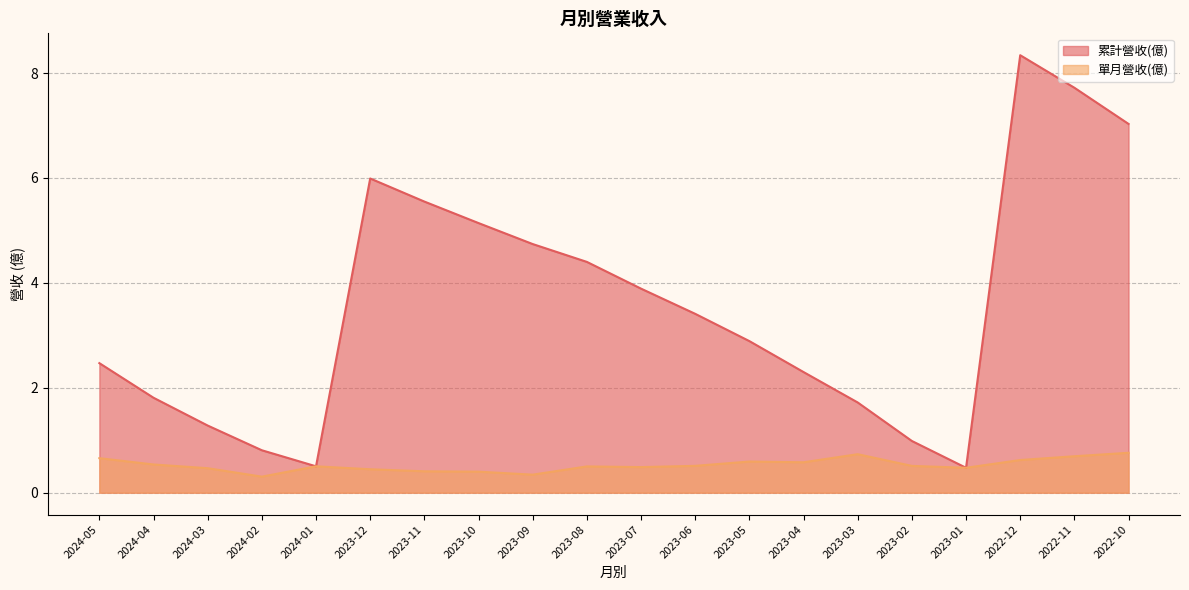

Read the 單月營收(億) value at 2023-11.

0.4